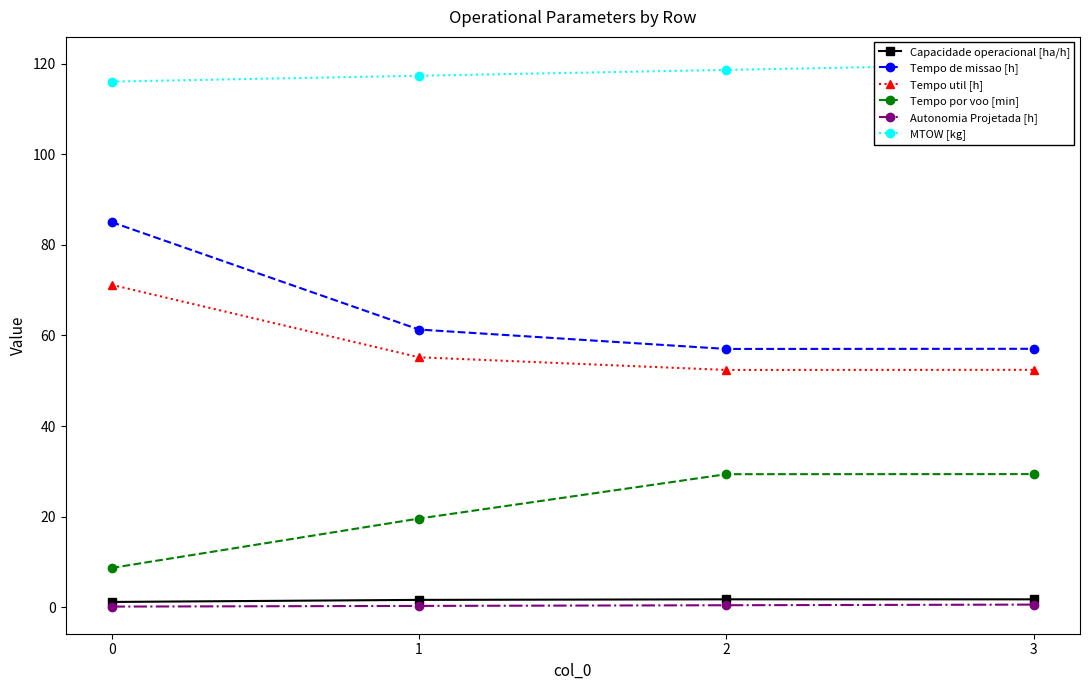

Reading right to left, transcribe all the data shown in this chart.

Capacidade operacional [ha/h]: 3=1.8	2=1.8	1=1.6	0=1.2
Tempo de missao [h]: 3=57.1	2=57.0	1=61.3	0=85.0
Tempo util [h]: 3=52.4	2=52.4	1=55.2	0=71.2
Tempo por voo [min]: 3=29.4	2=29.4	1=19.6	0=8.7
Autonomia Projetada [h]: 3=0.6	2=0.5	1=0.3	0=0.1
MTOW [kg]: 3=119.9	2=118.6	1=117.3	0=116.0